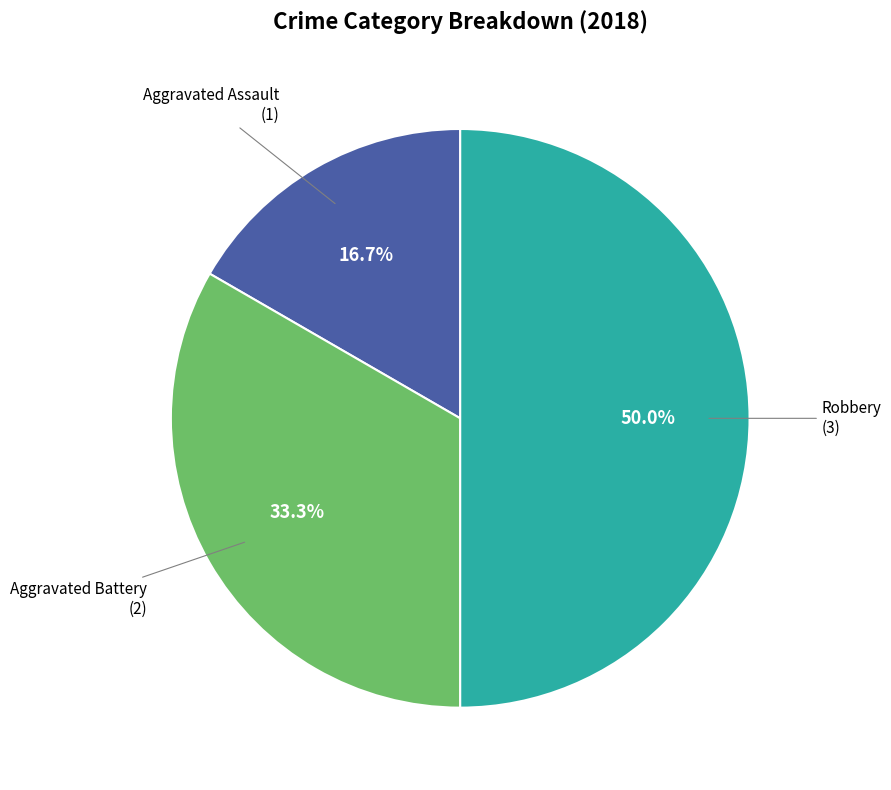

Count the number of slices in the pie.

3